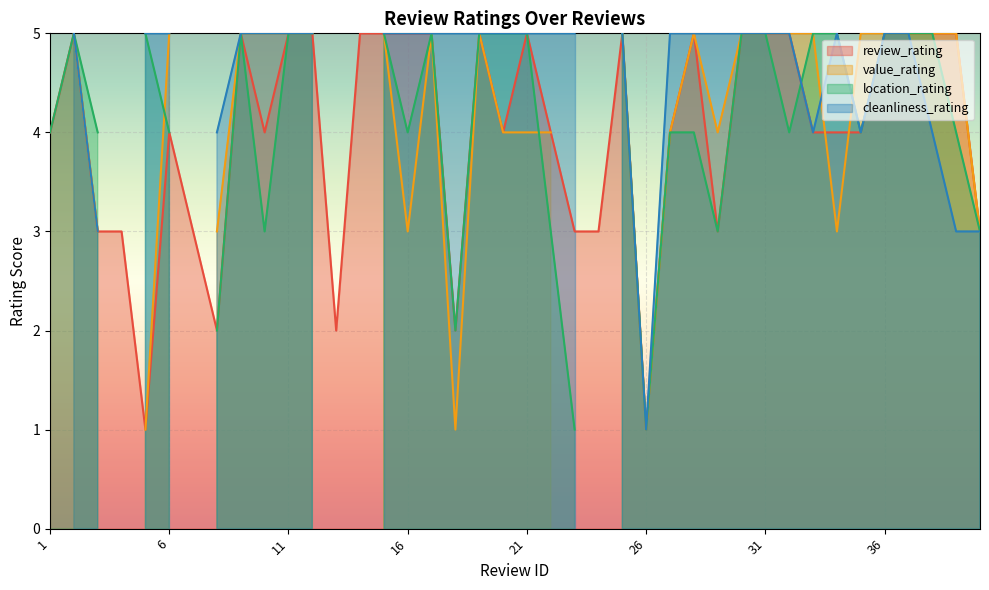

List the series in order of their overall mean, highest first.

review_rating, cleanliness_rating, location_rating, value_rating